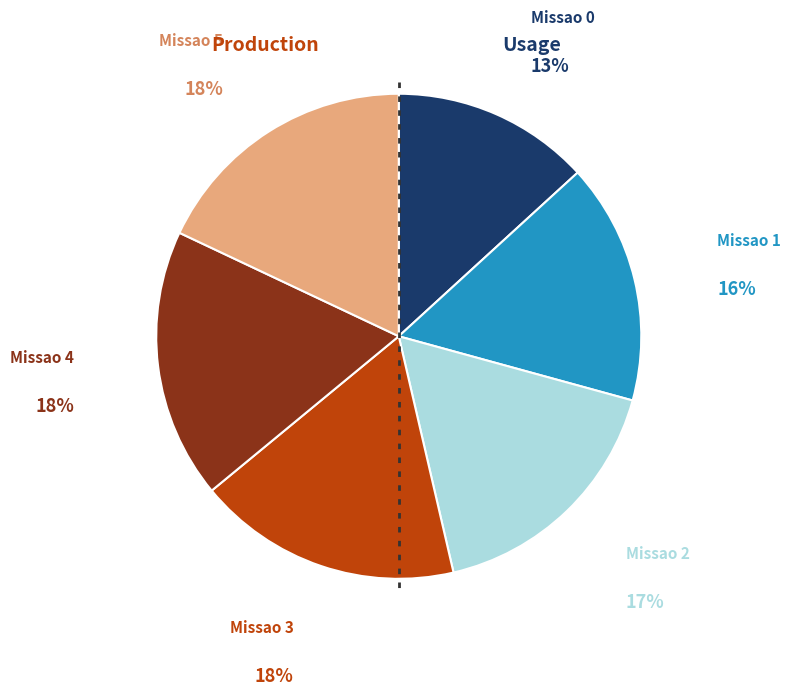

Does any single category account for the majority?

No